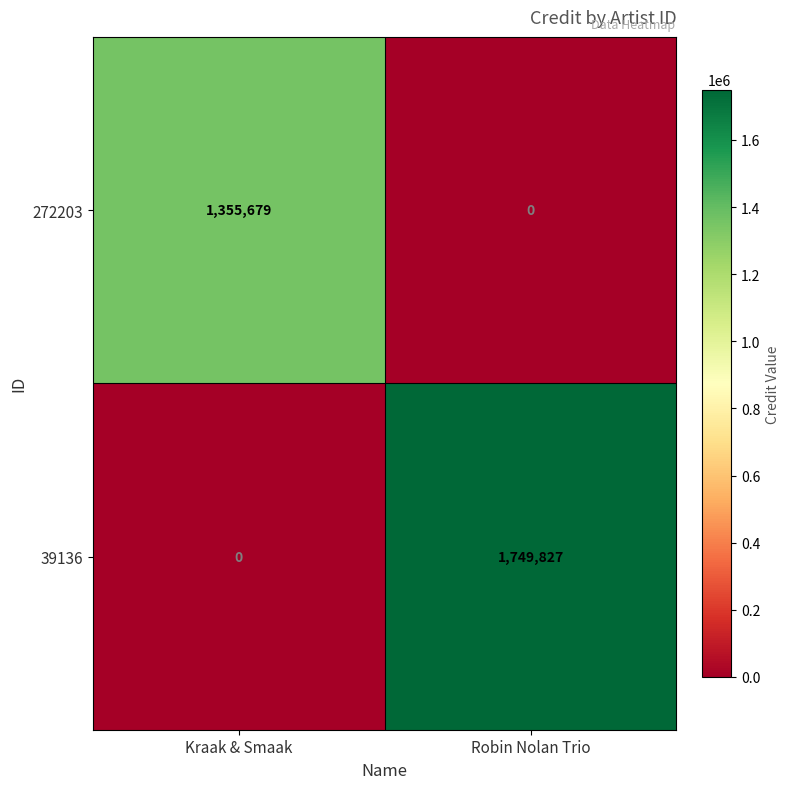

Reading left to right, list all the values displayed in this chart.

272203: 1355679	0
39136: 0	1749827